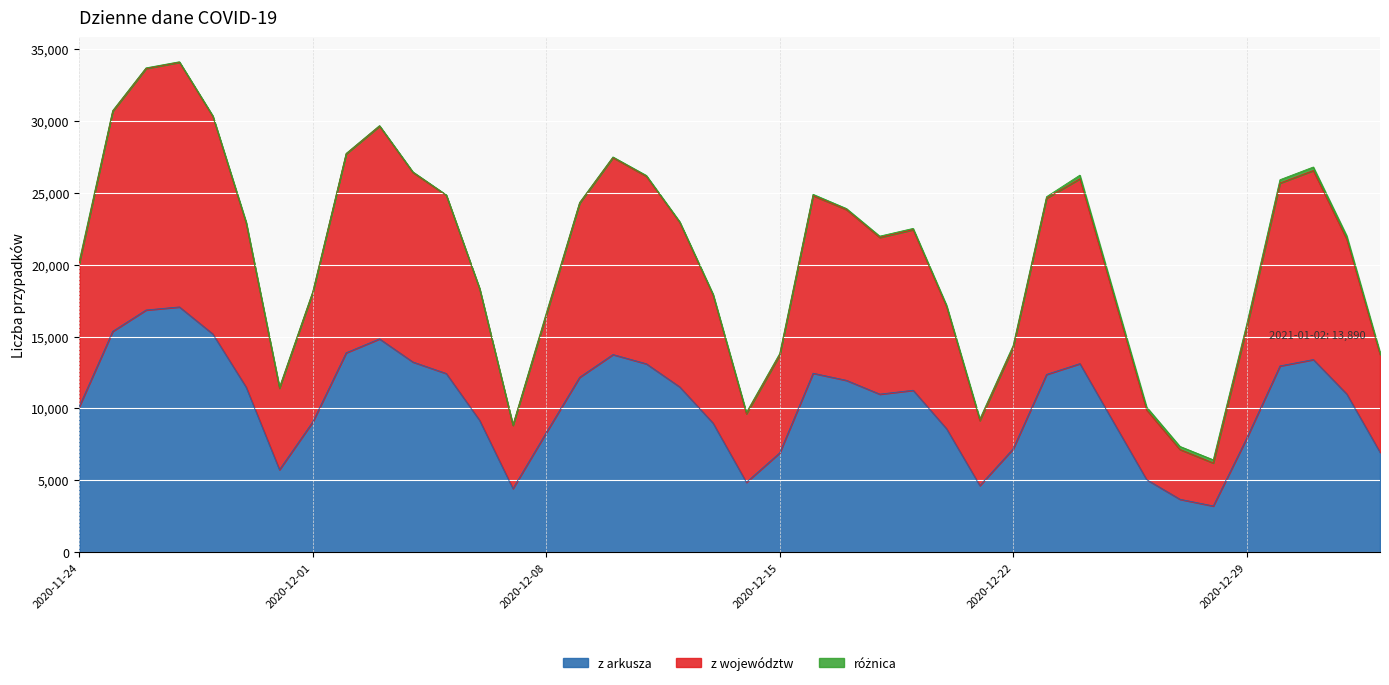

At which category is the sum across all series the highest?

2020-11-27